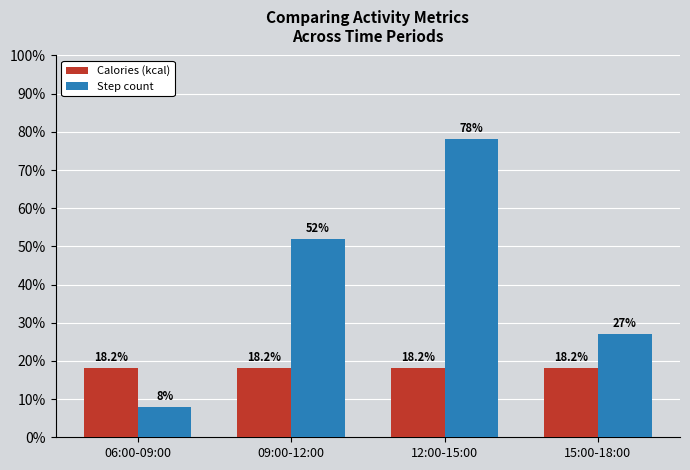

Count the number of data series in this chart.

2